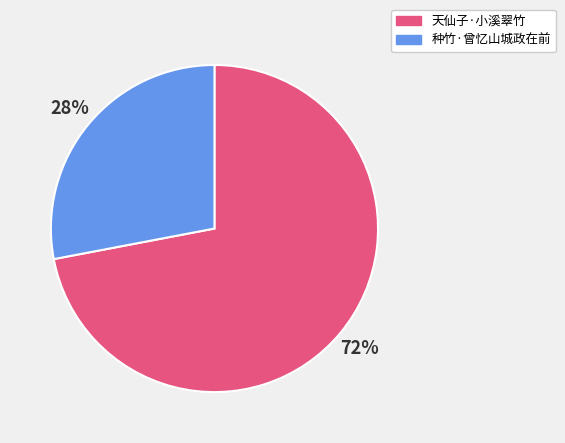

To the nearest percent, what is the average slice percentage?

50%